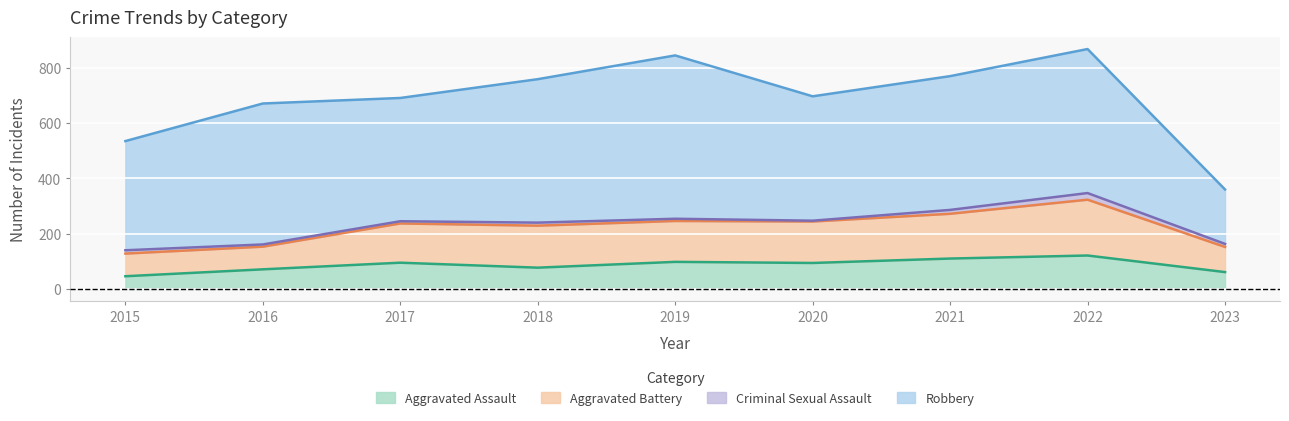

At which label does Aggravated Assault reach its minimum?

2015